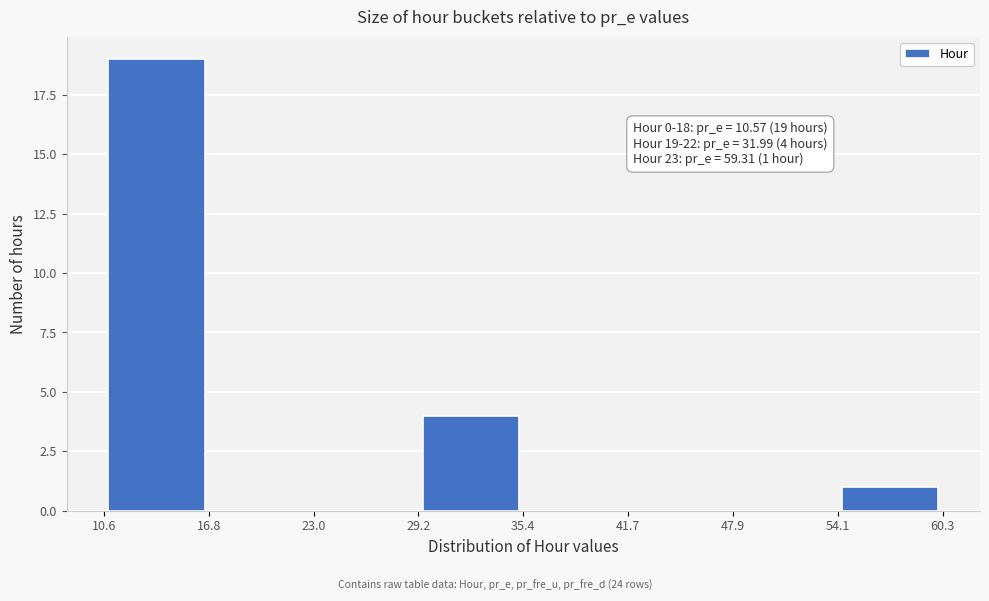

Over which range of the x-axis is the bar tallest?

10.6 to 16.8